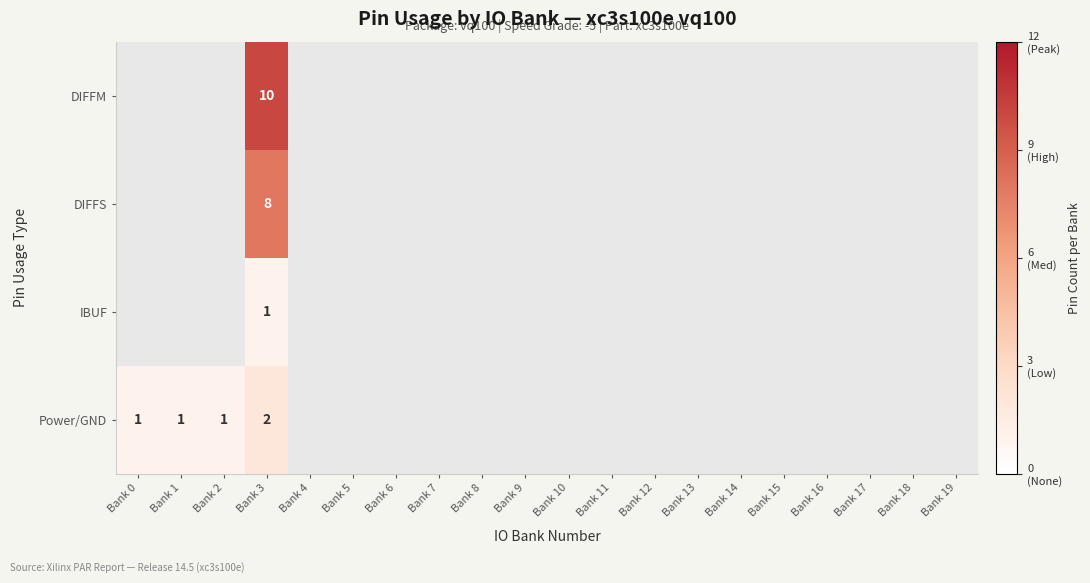

At Bank 3, list the series in order from smallest to largest.

IBUF, Power/GND, DIFFS, DIFFM